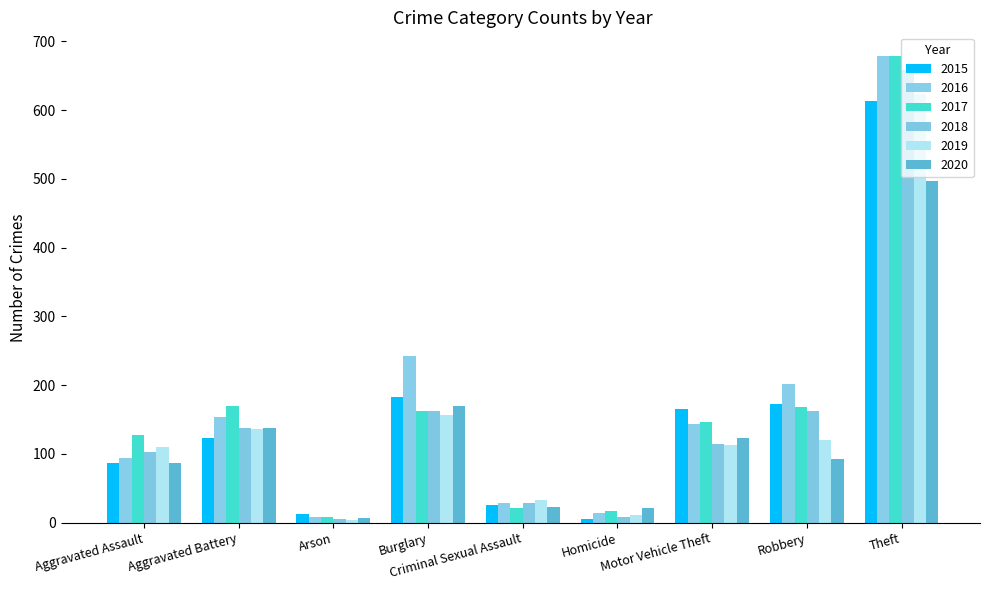

How many categories are shown in the chart?

9